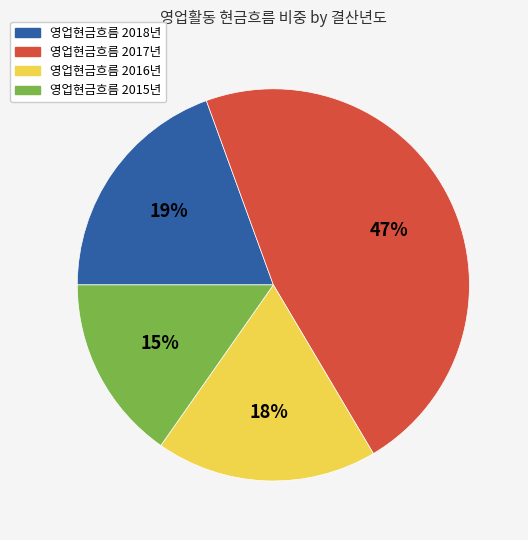

Count the number of slices in the pie.

4